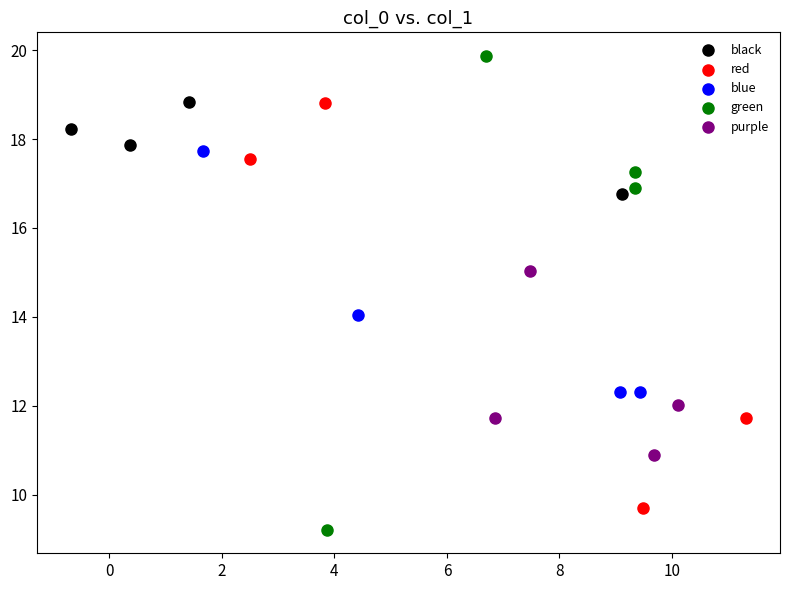

Which series has the widest spread of Y values?

green